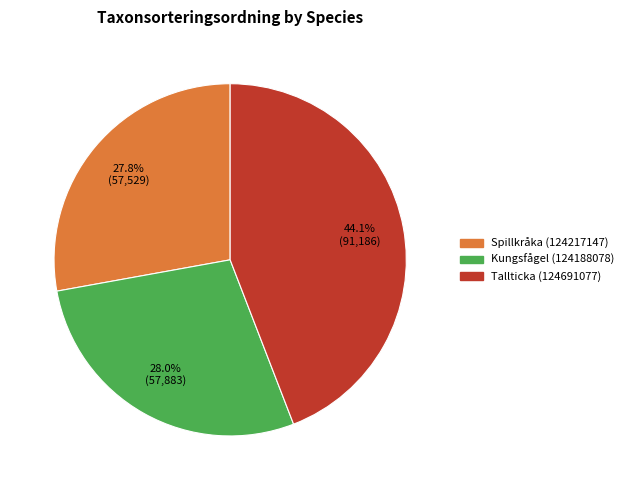

Which category has the biggest portion of the pie?

Tallticka (124691077)